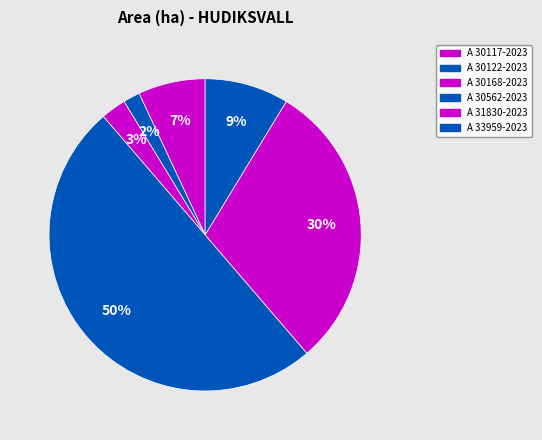

Between A 30168-2023 and A 33959-2023, which is larger?

A 33959-2023